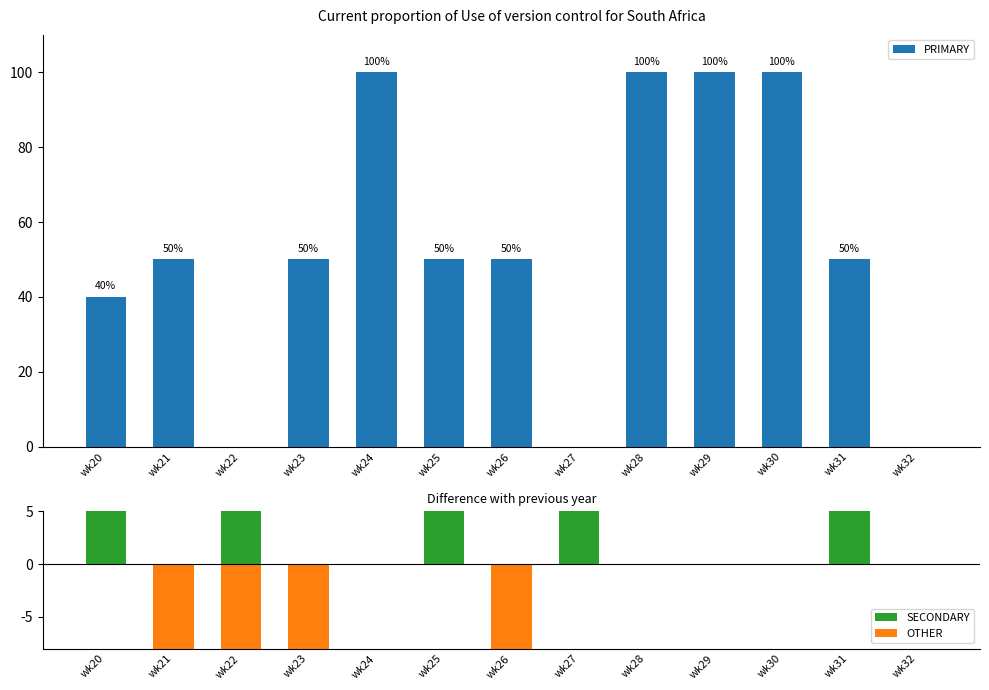

The PRIMARY series shows 40.0 at wk20. True or false?

True